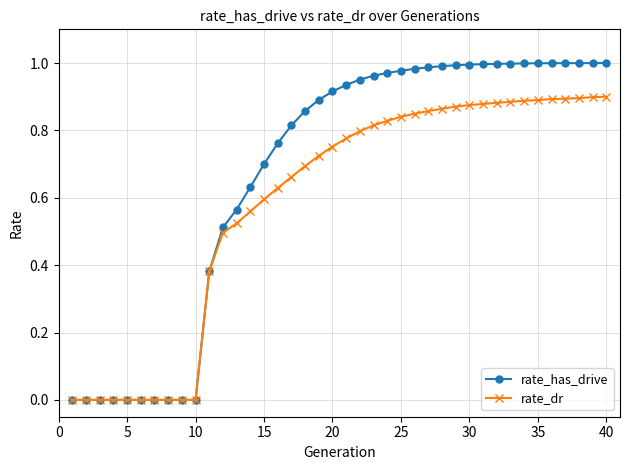

Which series has the widest spread of values?

rate_has_drive